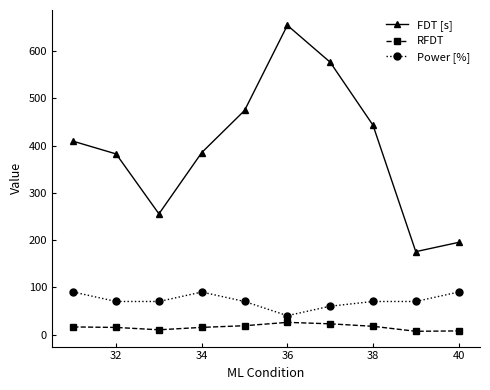

How many series are shown in this chart?

3